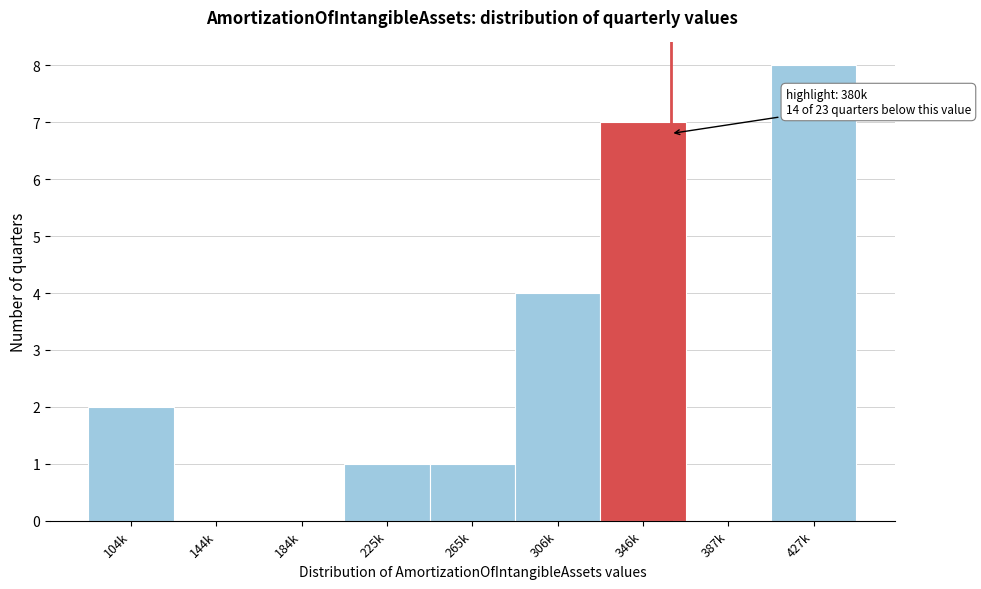

Read the value at 346k.

7